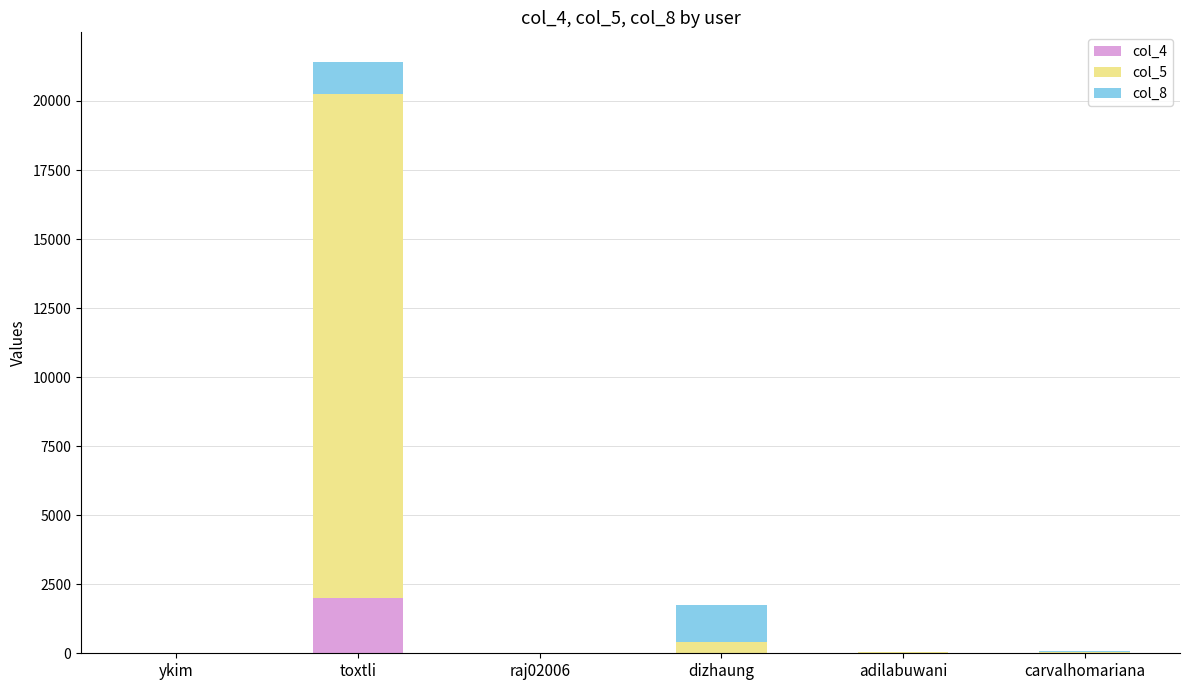

At which category is the sum across all series the highest?

toxtli